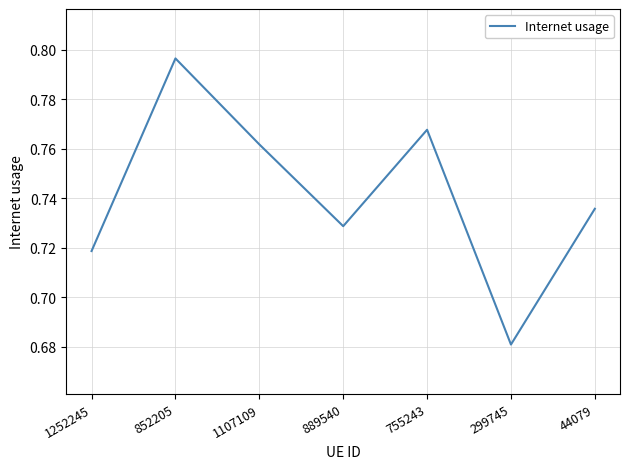

Which label corresponds to the smallest value in the chart?

299745